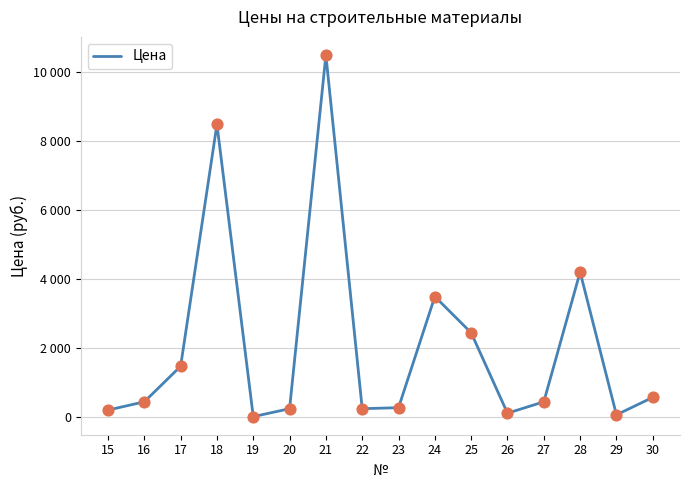

Does the chart have visible grid lines?

Yes